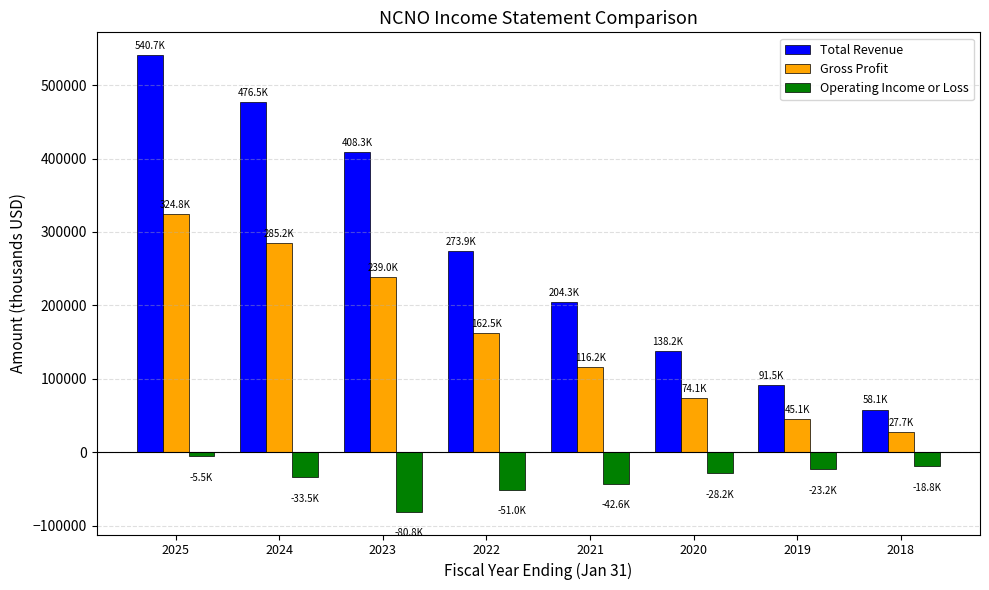

Reading left to right, what are all the values shown in this chart?

Total Revenue: 2025=540700	2024=476500	2023=408300	2022=273900	2021=204300	2020=138200	2019=91500	2018=58100
Gross Profit: 2025=324800	2024=285200	2023=239000	2022=162500	2021=116200	2020=74100	2019=45100	2018=27700
Operating Income or Loss: 2025=-5500	2024=-33500	2023=-80800	2022=-51000	2021=-42600	2020=-28200	2019=-23200	2018=-18800